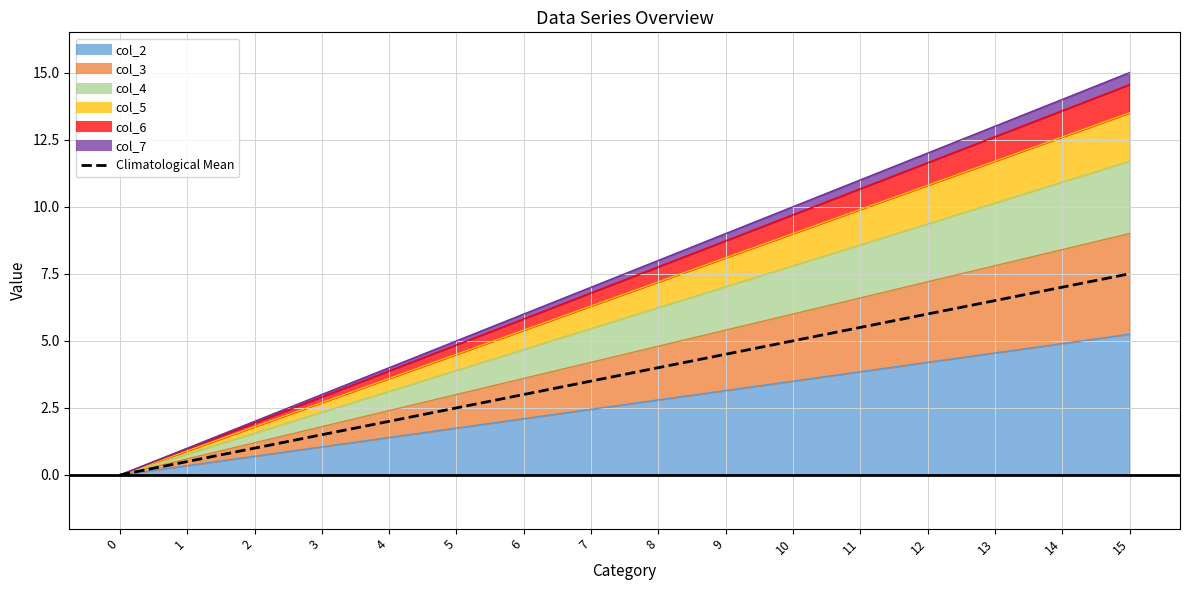

The value at 14 is 7.0. True or false?

True